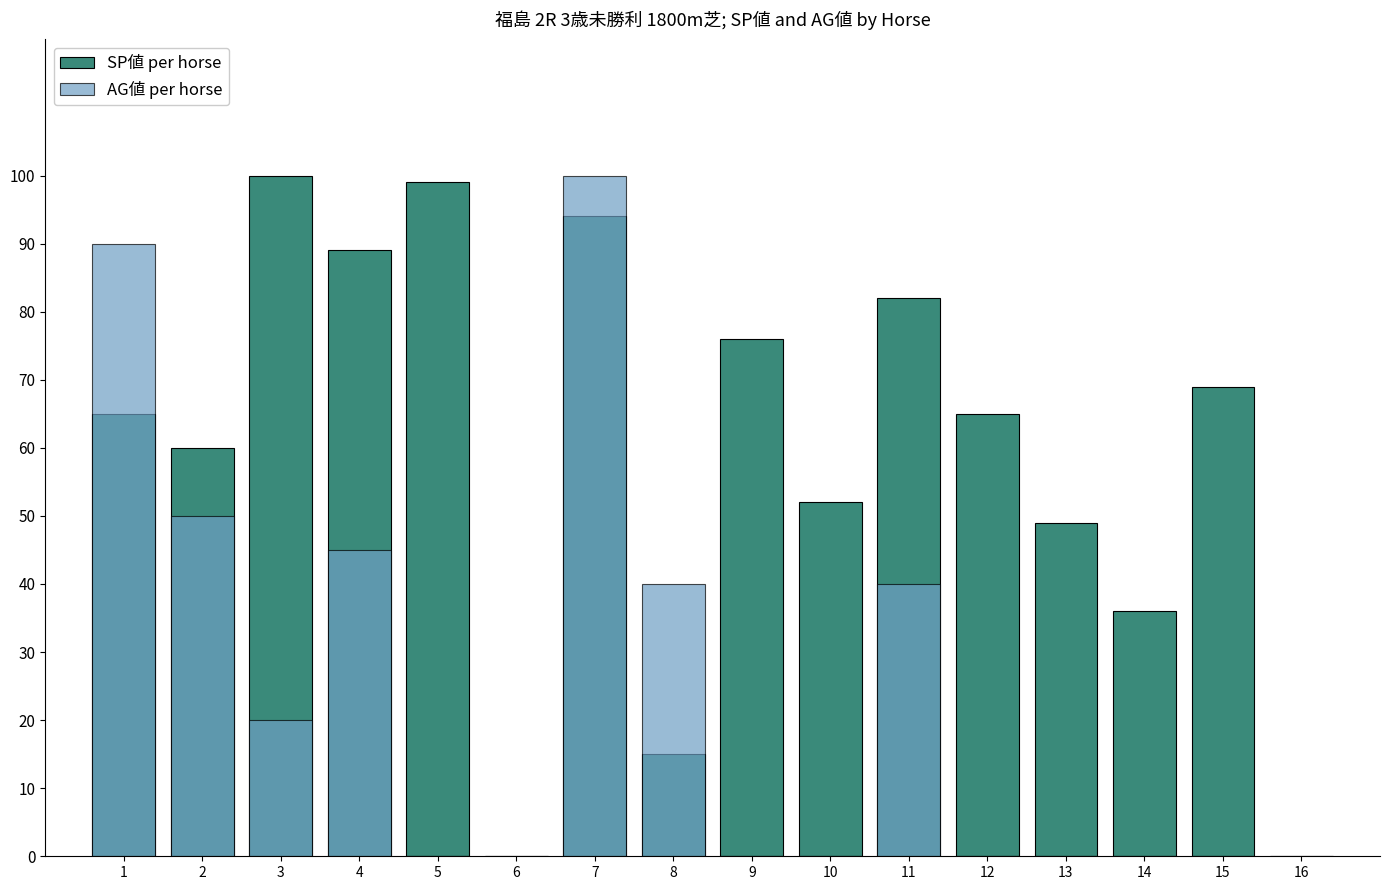

Is the value of SP値 at 16 greater than the value of AG値 at 10?

No